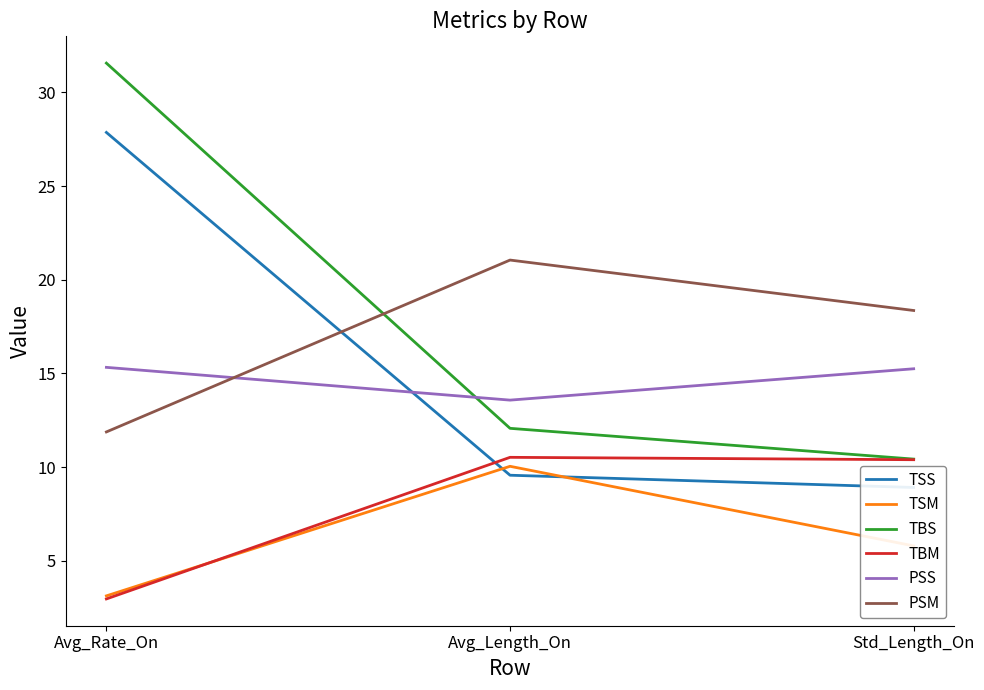

At which category is the sum across all series the highest?

Avg_Rate_On